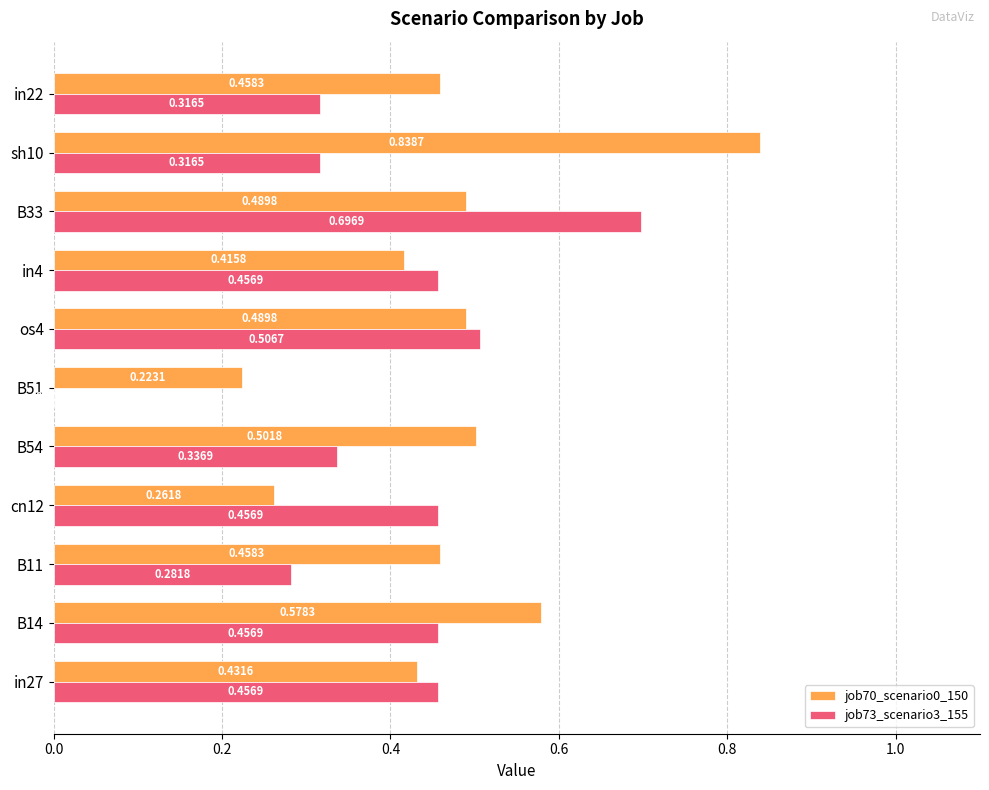

At which category is the sum across all series the highest?

B33